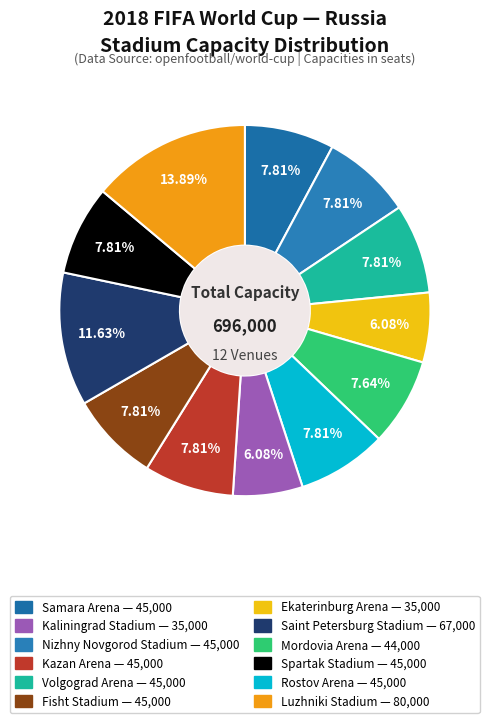

Rank the categories by value from lowest to highest.

Ekaterinburg Arena, Kaliningrad Stadium, Mordovia Arena, Samara Arena, Nizhny Novgorod Stadium, Volgograd Arena, Rostov Arena, Kazan Arena, Fisht Stadium, Spartak Stadium, Saint Petersburg Stadium, Luzhniki Stadium